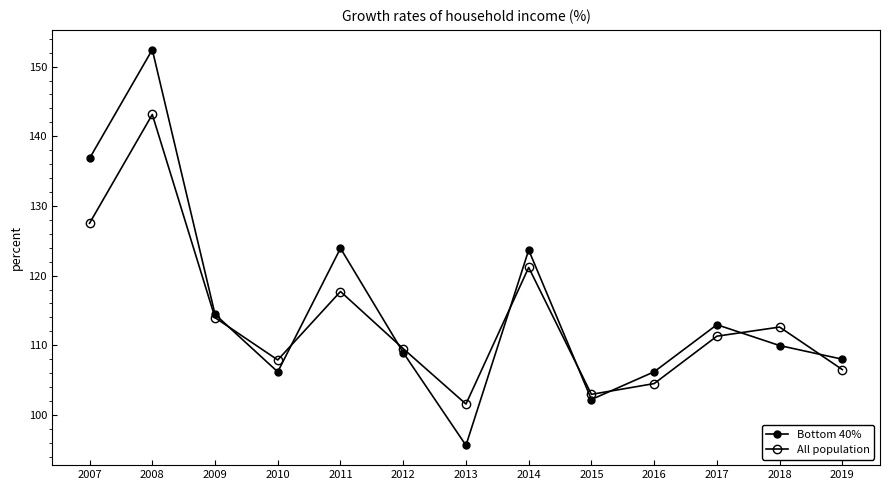

How many values in the All population series are below 111?

6